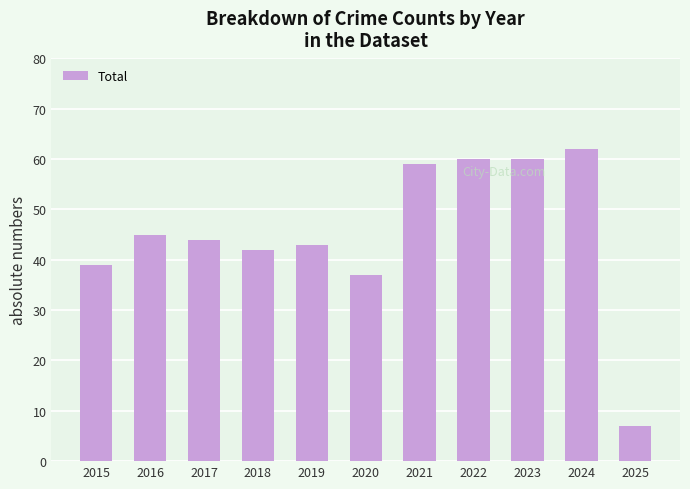

Reading left to right, list all the values displayed in this chart.

39	45	44	42	43	37	59	60	60	62	7